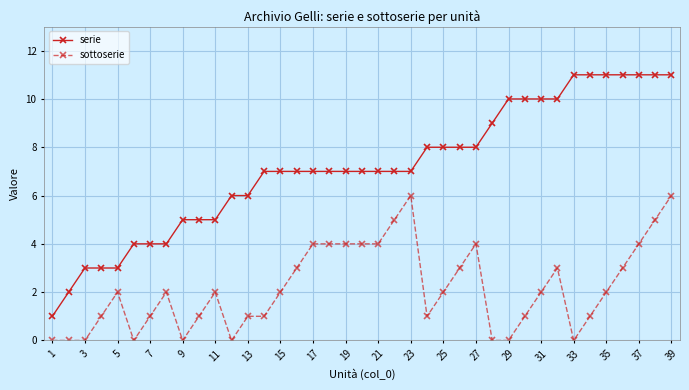

Which series has the largest range (max minus min)?

serie